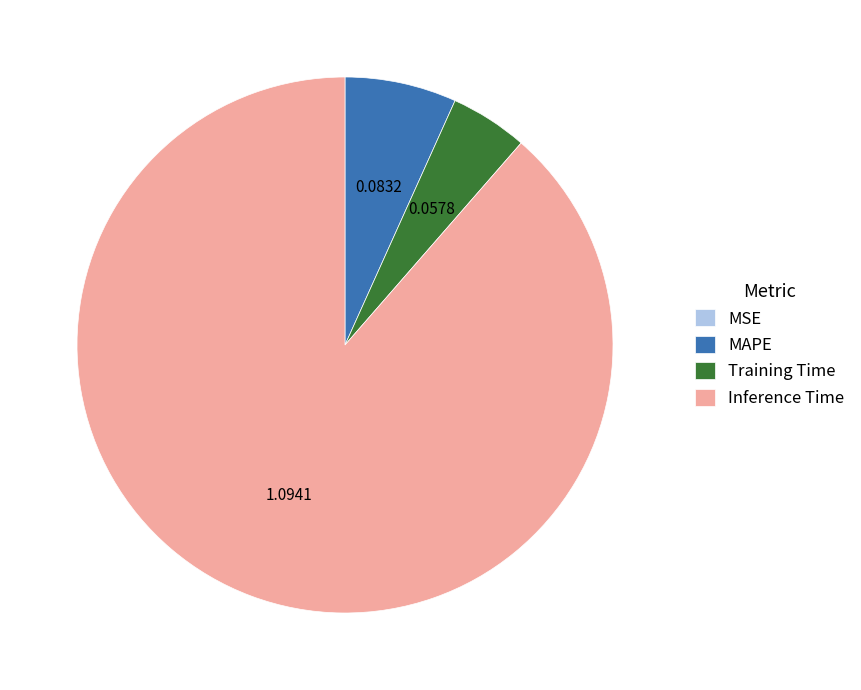

What is the largest slice in the pie chart?

Inference Time